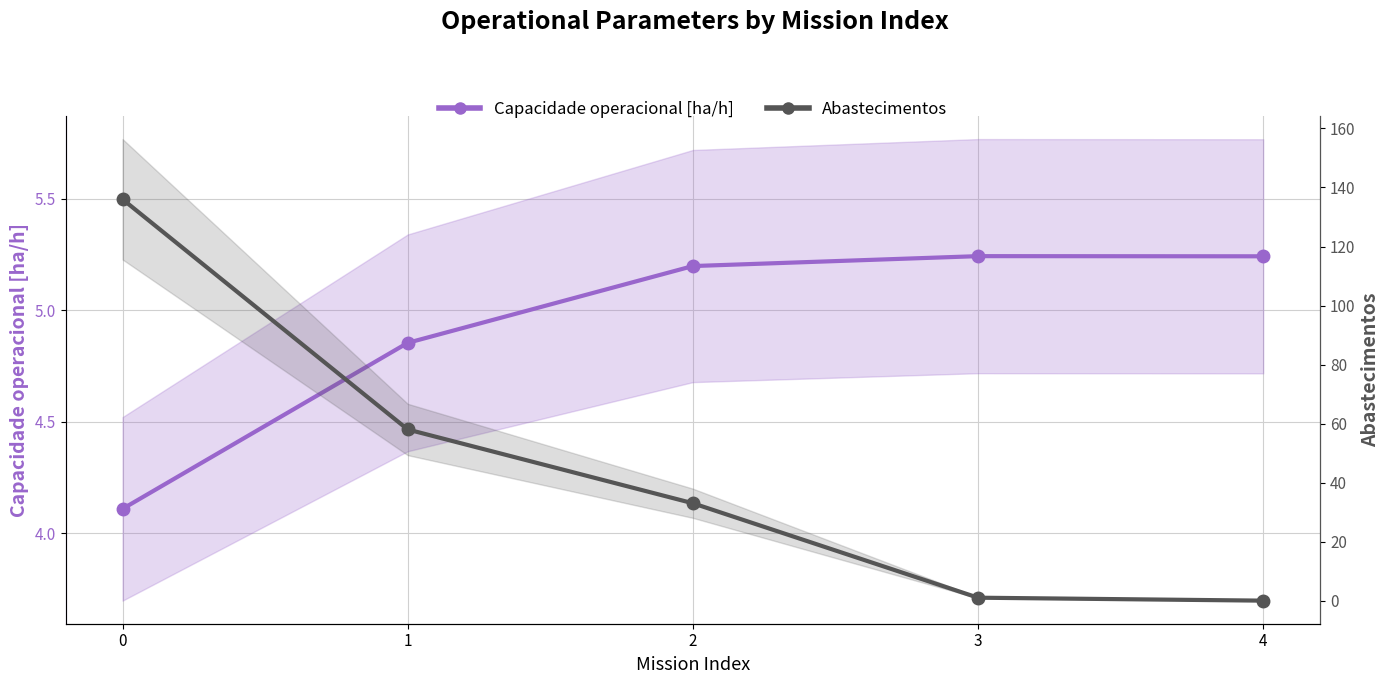

Reading right to left, list all the values displayed in this chart.

Capacidade operacional [ha/h]: 5.2	5.2	5.2	4.9	4.1
Abastecimentos: 0.0	1.0	33.0	58.0	136.0